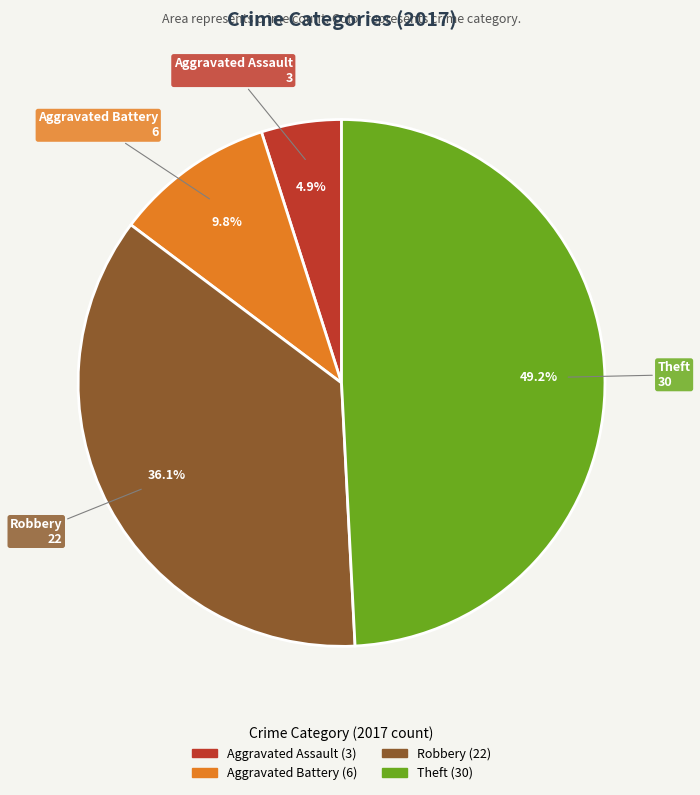

Between Theft and Robbery, which is larger?

Theft